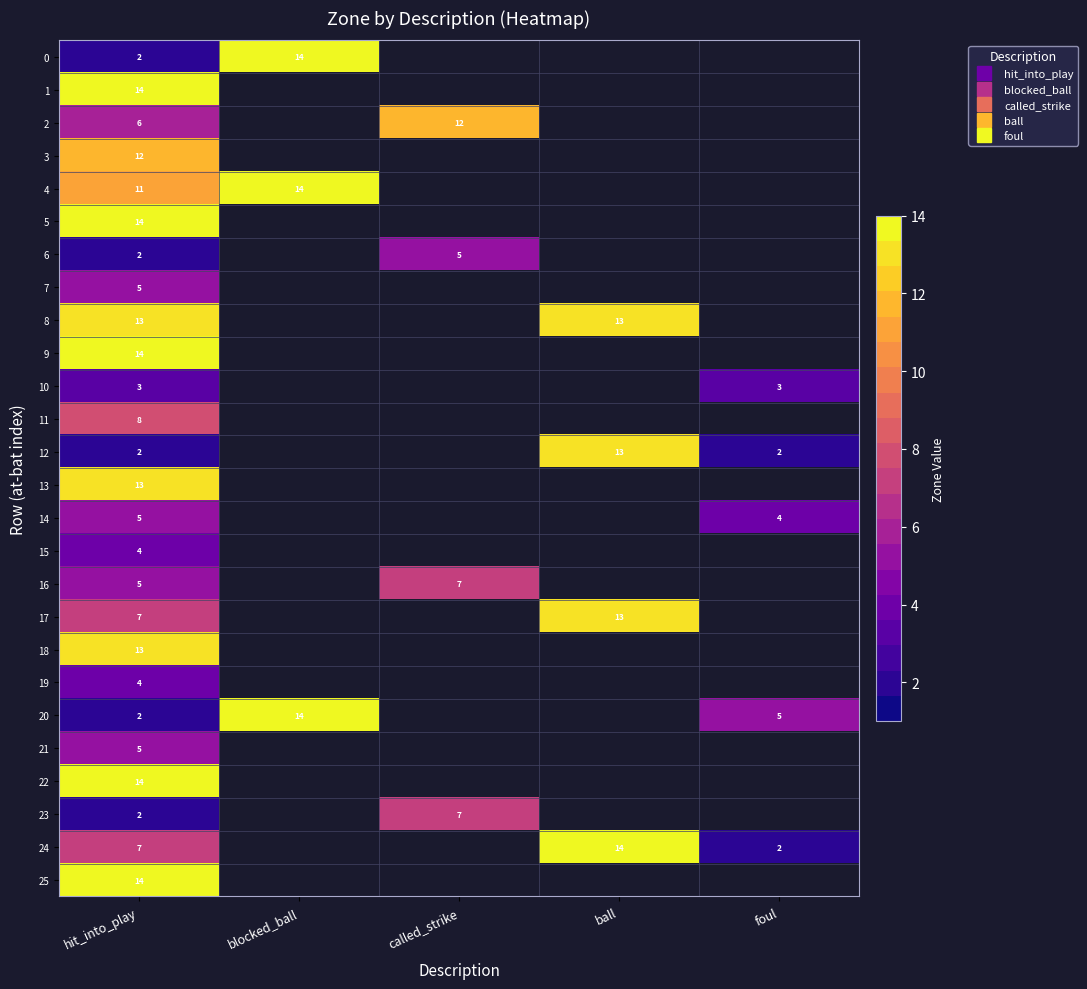

How many values in 11 are above zero?

1